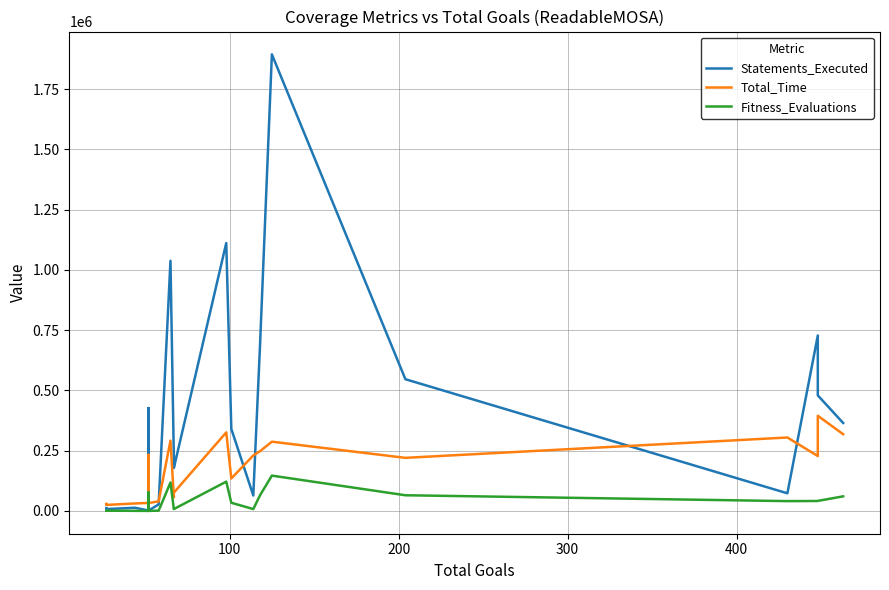

How many data points in Statements_Executed are less than 340351?

10